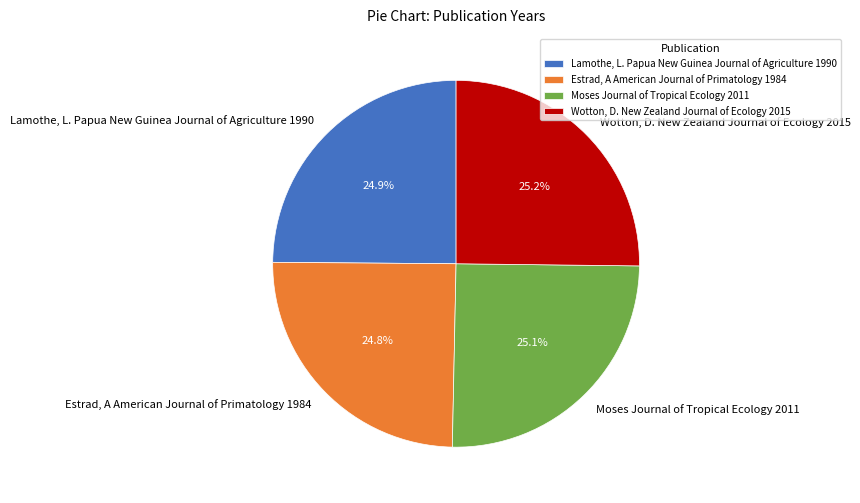

To the nearest percent, what is the combined percentage of Moses Journal of Tropical Ecology 2011 and Lamothe, L. Papua New Guinea Journal of Agriculture 1990?

50%